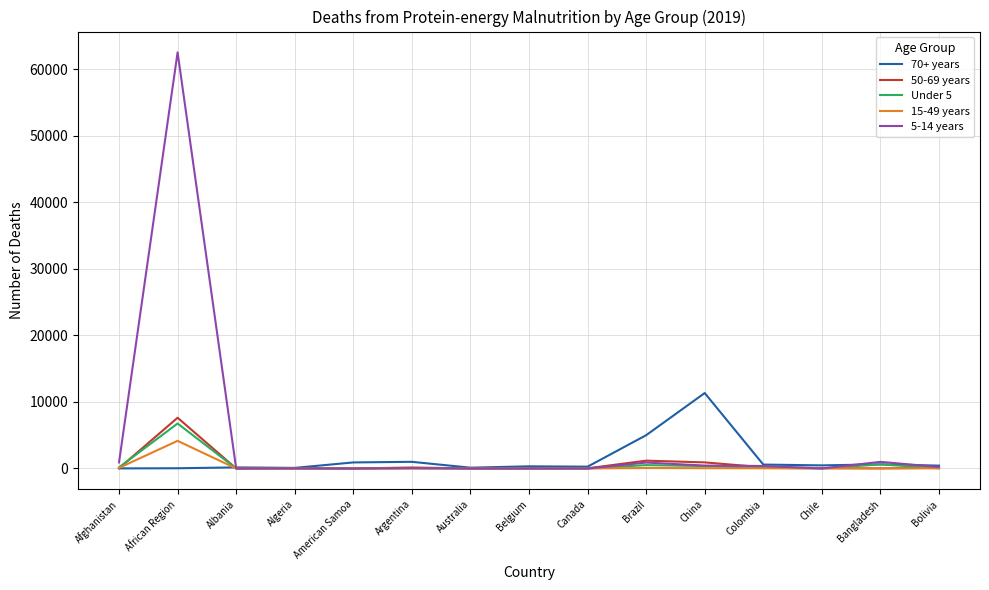

The 5-14 years series shows 911 at Afghanistan. True or false?

True